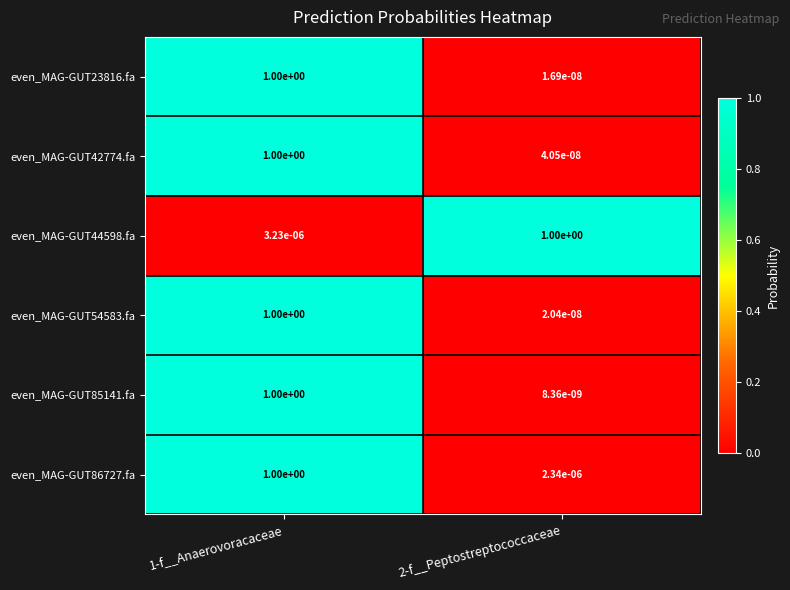

Is it true that even_MAG-GUT54583.fa equals 1.7 at 1-f__Anaerovoracaceae?

False